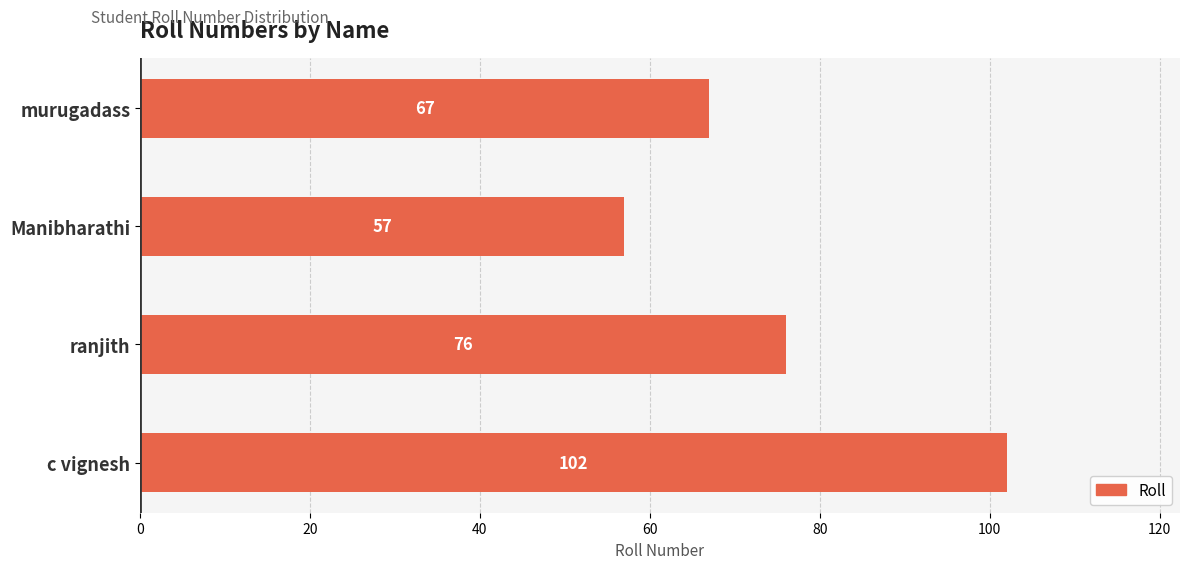

Approximately how many times larger is the value at murugadass compared to Manibharathi?

1.2